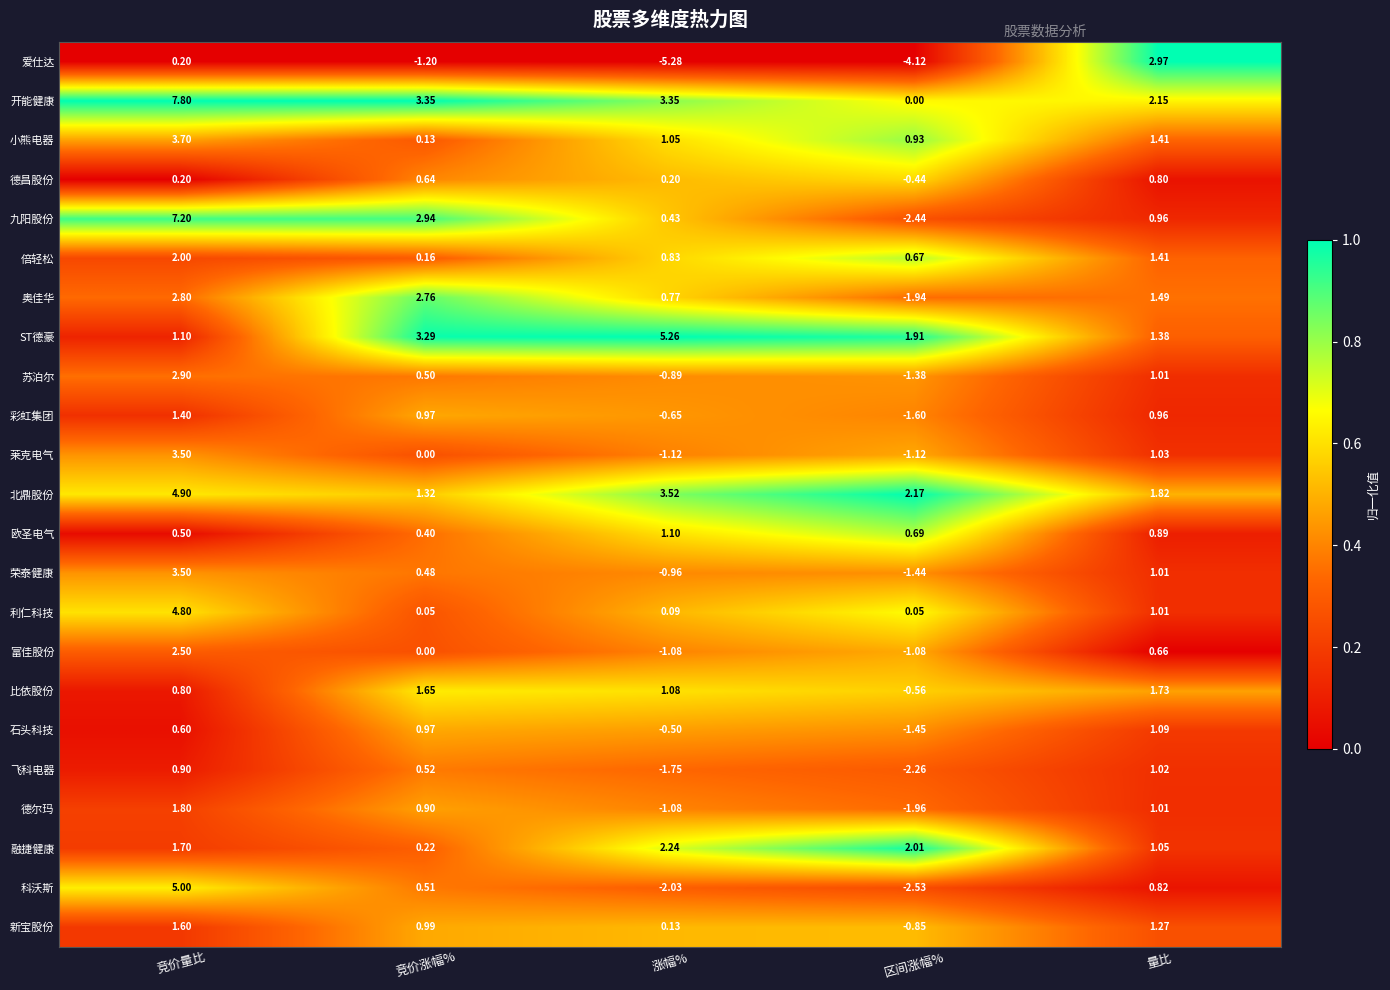

Which category has the lowest value across all series?

涨幅%